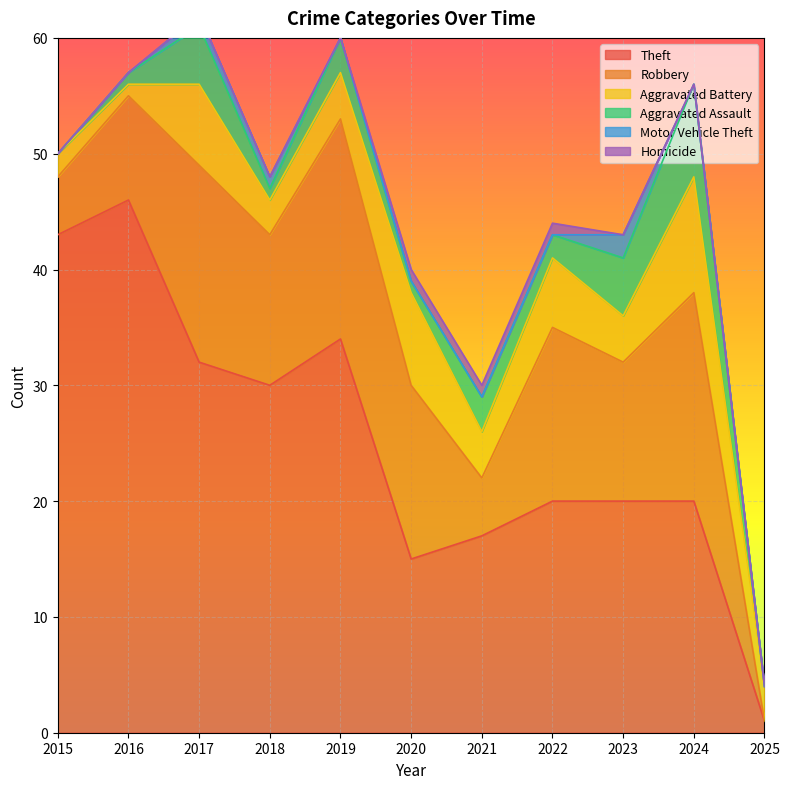

How many categories are shown in the chart?

11